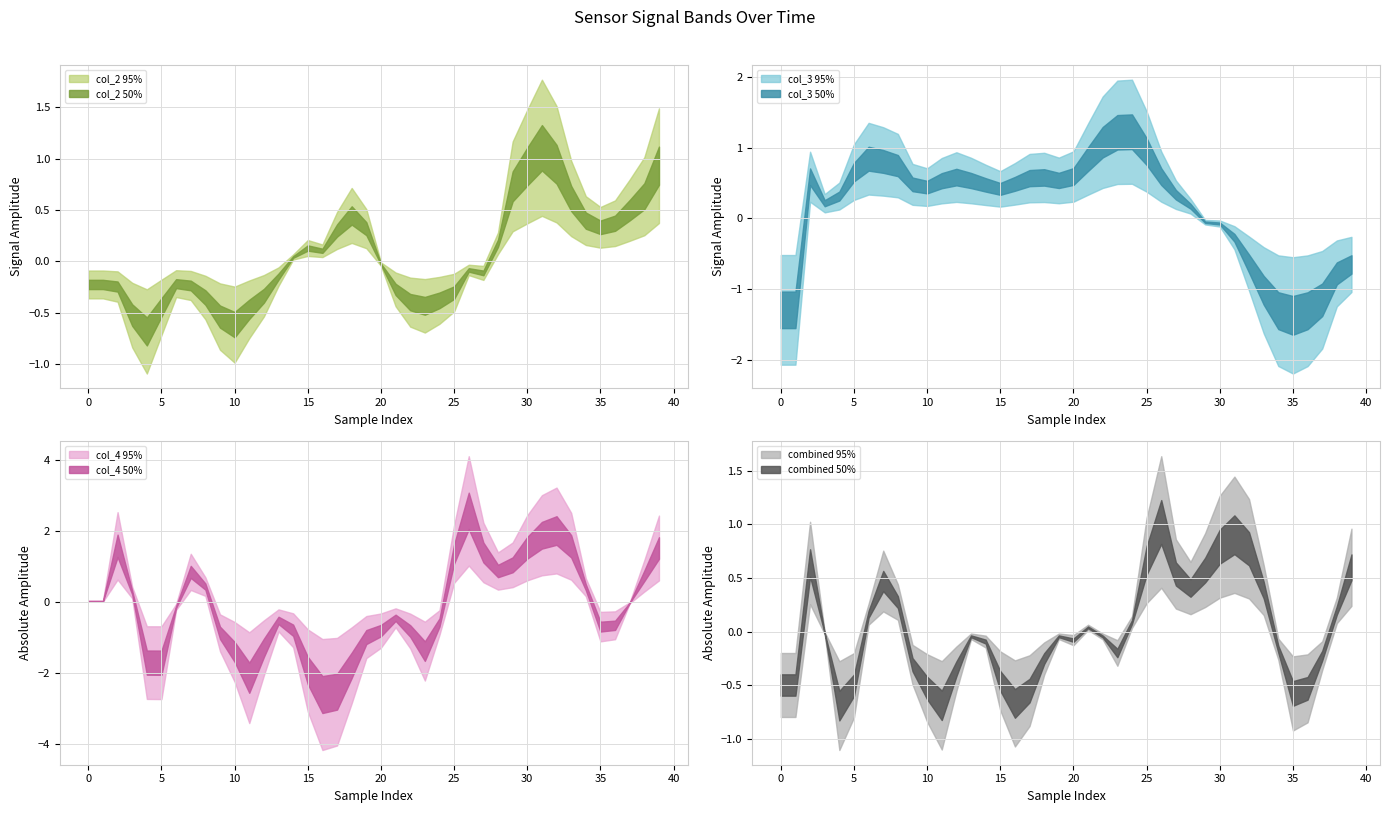

What is the sum of the col_4 values at 39 and 24?

0.9